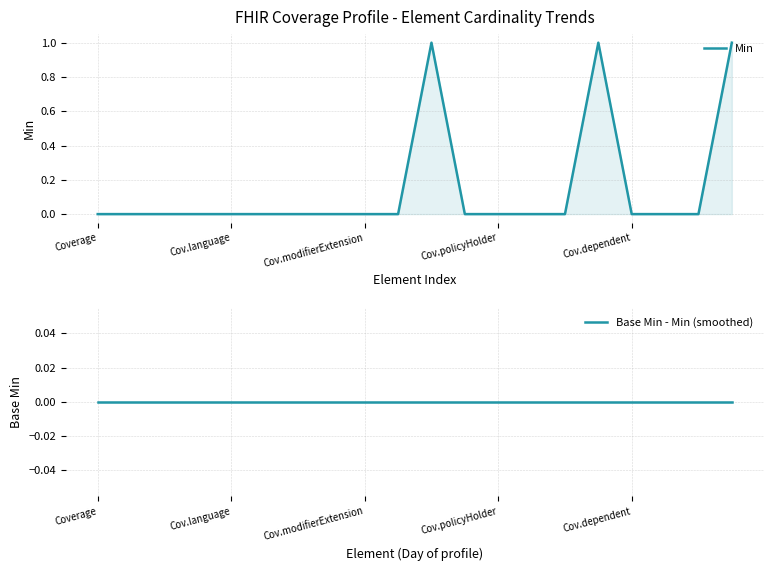

What is the difference between the highest and lowest values at 19?

1